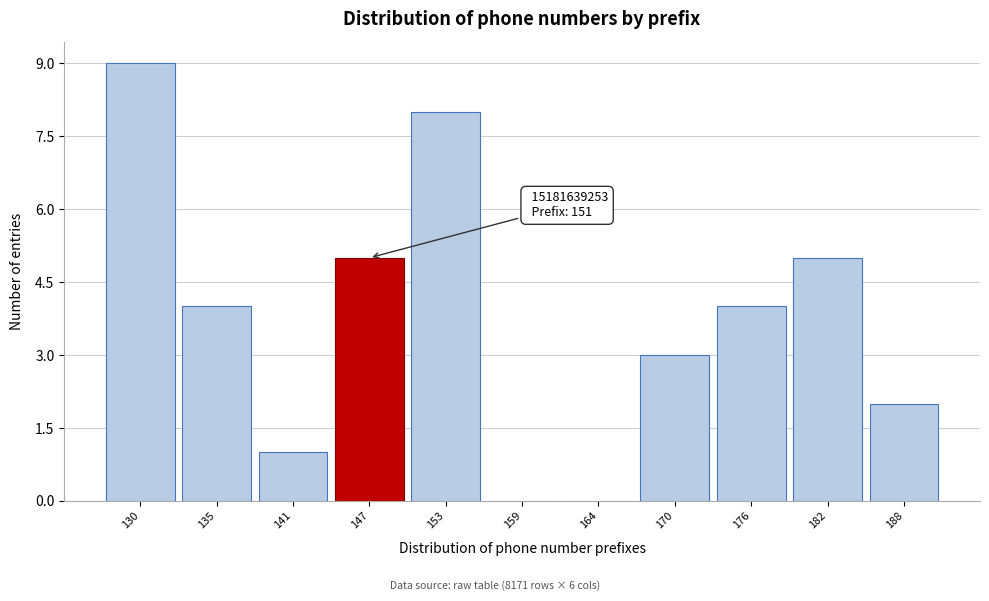

Reading left to right, extract all data points from this chart.

130=9	135=4	141=1	147=5	153=8	159=0	164=0	170=3	176=4	182=5	188=2